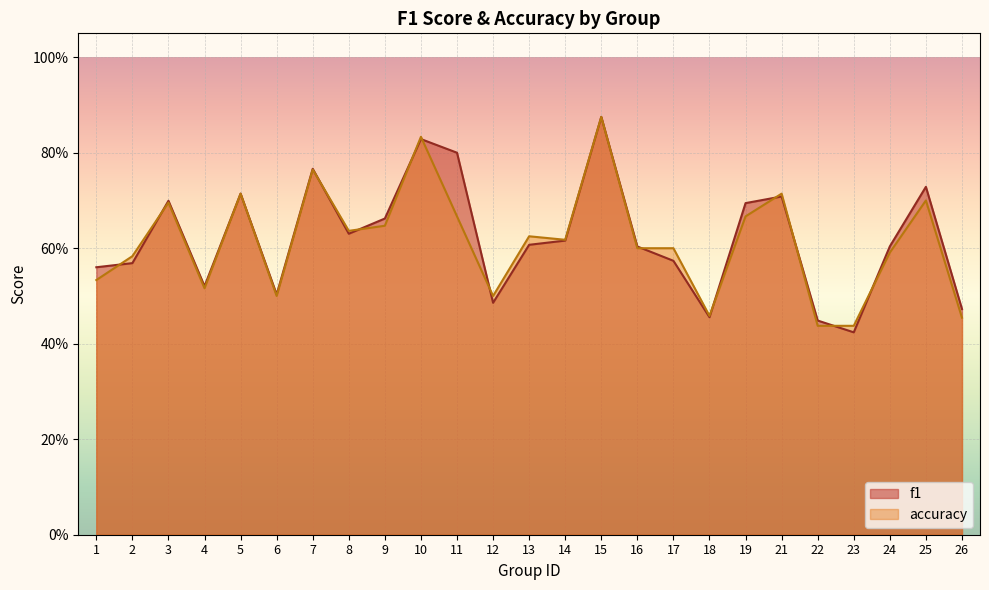

Which series has the largest total across all categories?

f1